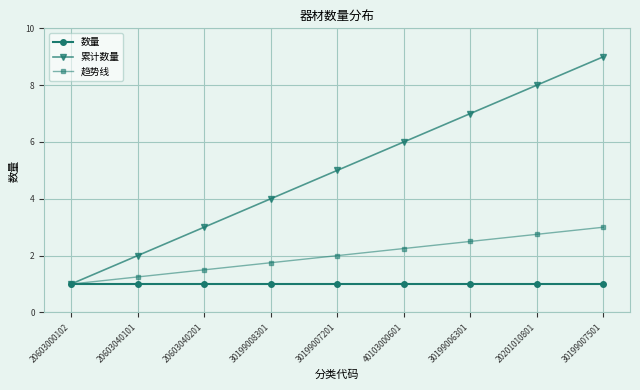

What value does the 累计数量 series have at 20603000102?

1.0